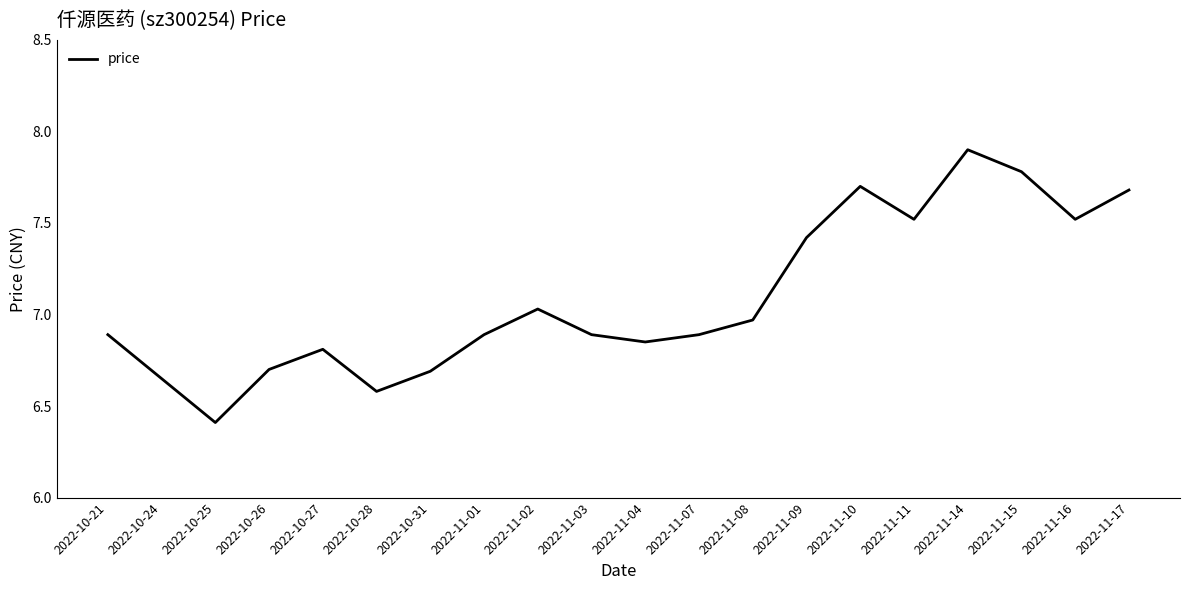

What position from the right is 2022-10-25?

18